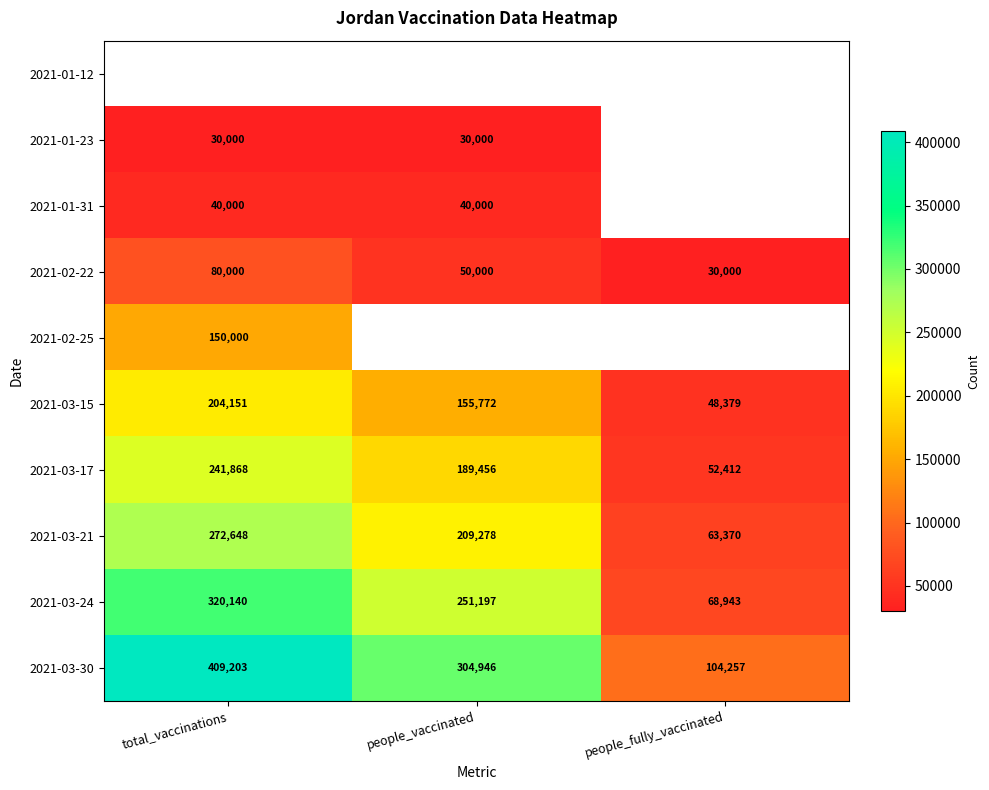

Which category has the highest value across all series?

total_vaccinations